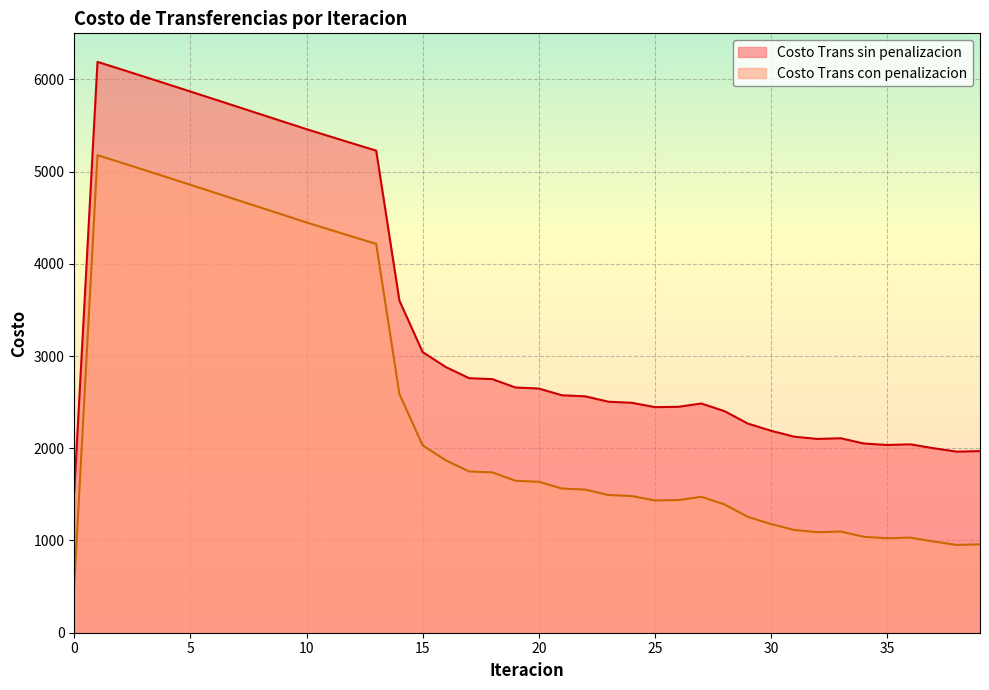

Rank the series at 28 from lowest to highest value.

Costo Trans con penalizacion, Costo Trans sin penalizacion